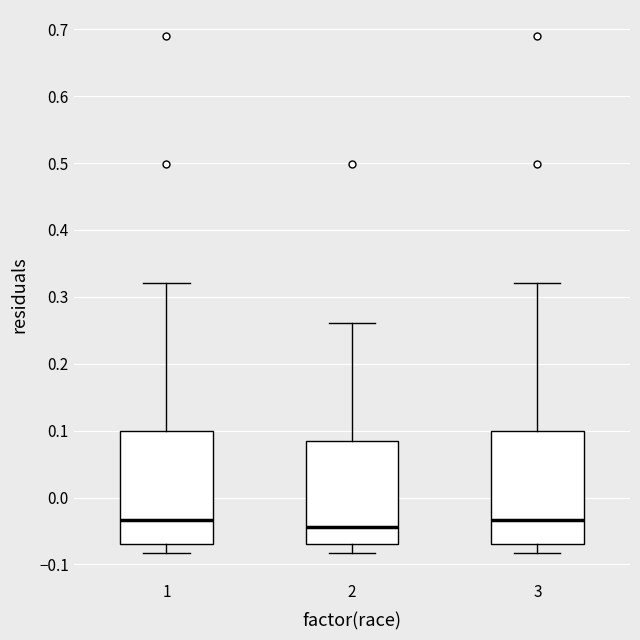

Reading left to right, transcribe this box plot: for each box, give where its median line is, the range the box spans, and where its two whiskers end, as read against the y-axis. The values are not printed on the chart, so give them approximately, as read against the axis.

1: median -0.03, box -0.07 to 0.10, whiskers -0.08 to 0.32
2: median -0.04, box -0.07 to 0.08, whiskers -0.08 to 0.26
3: median -0.03, box -0.07 to 0.10, whiskers -0.08 to 0.32